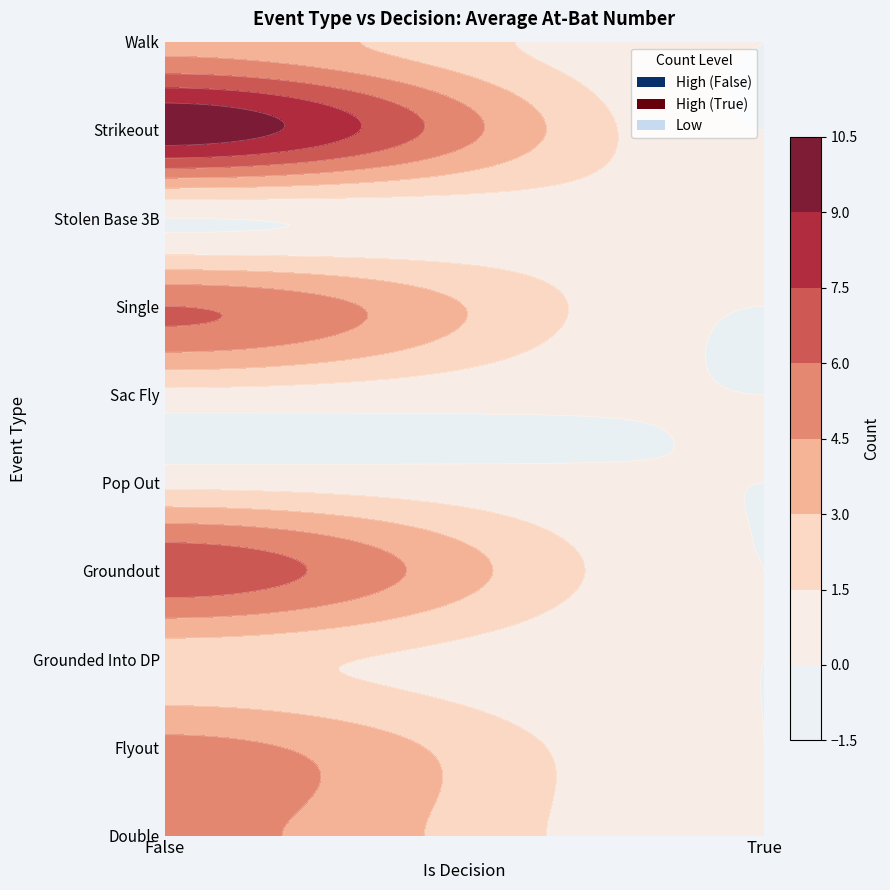

Reading right to left, extract all data points from this chart.

Double: 0	5
Flyout: 0	5
Grounded Into DP: 0	2
Groundout: 0	7
Pop Out: 0	1
Sac Fly: 0	1
Single: 0	6
Stolen Base 3B: 1	0
Strikeout: 0	10
Walk: 0	4